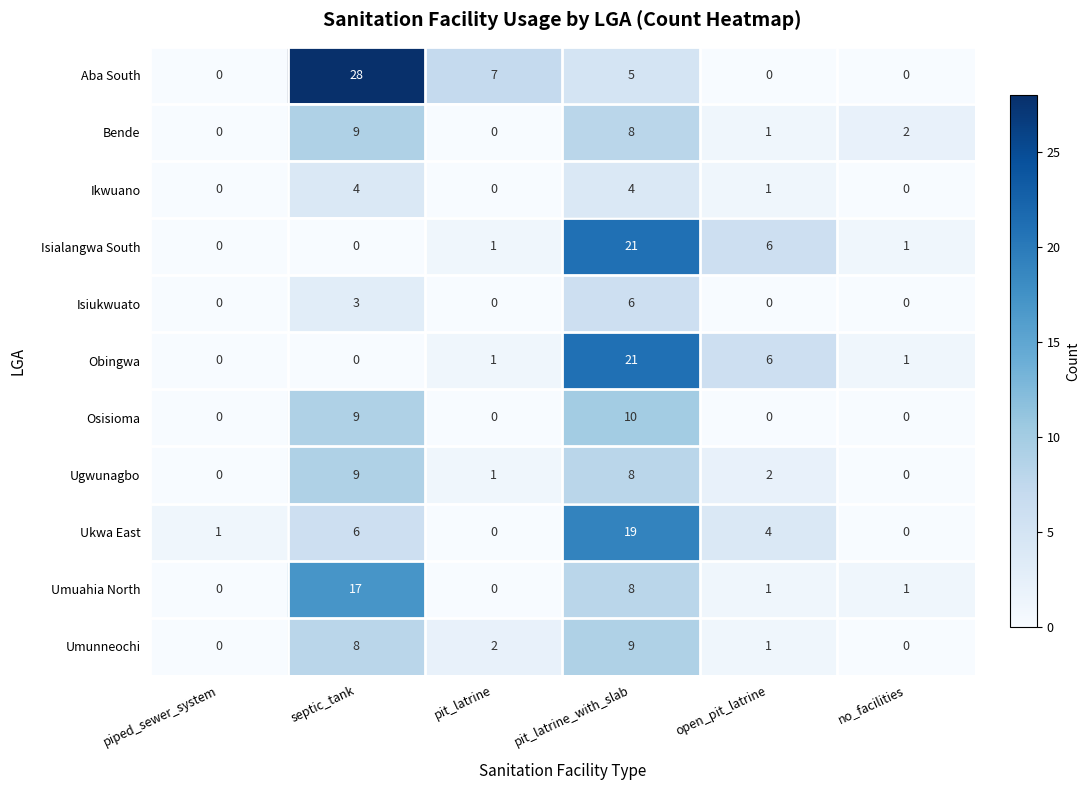

At which category is the sum across all series the highest?

pit_latrine_with_slab